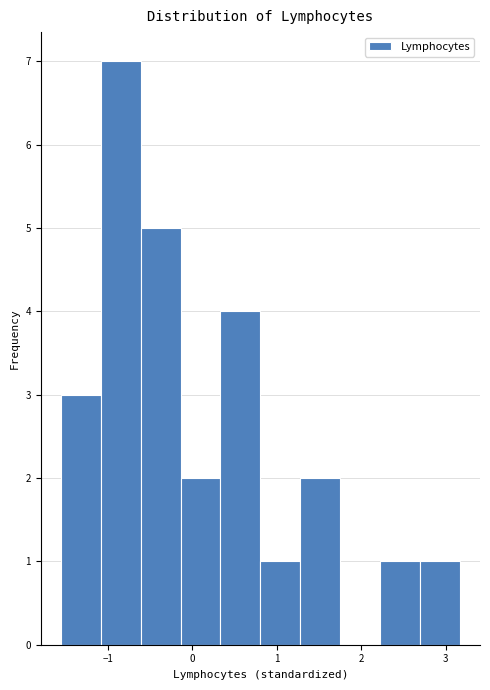

Reading left to right, list every bar in this chart as the range it spans on the x-axis followed by its height. Neither the bar edges nor the heights are printed on the chart, so give them approximately, as read against the axes.

-1.6 to -1.1: 3
-1.1 to -0.6: 7
-0.6 to -0.1: 5
-0.1 to 0.3: 2
0.3 to 0.8: 4
0.8 to 1.3: 1
1.3 to 1.7: 2
1.7 to 2.2: 0
2.2 to 2.7: 1
2.7 to 3.2: 1